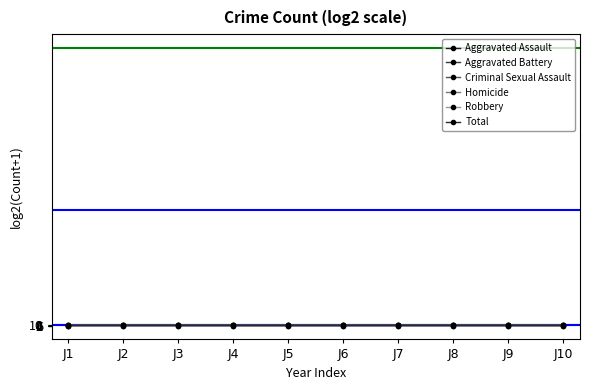

What is the difference between the highest and lowest values at J4?

5.5